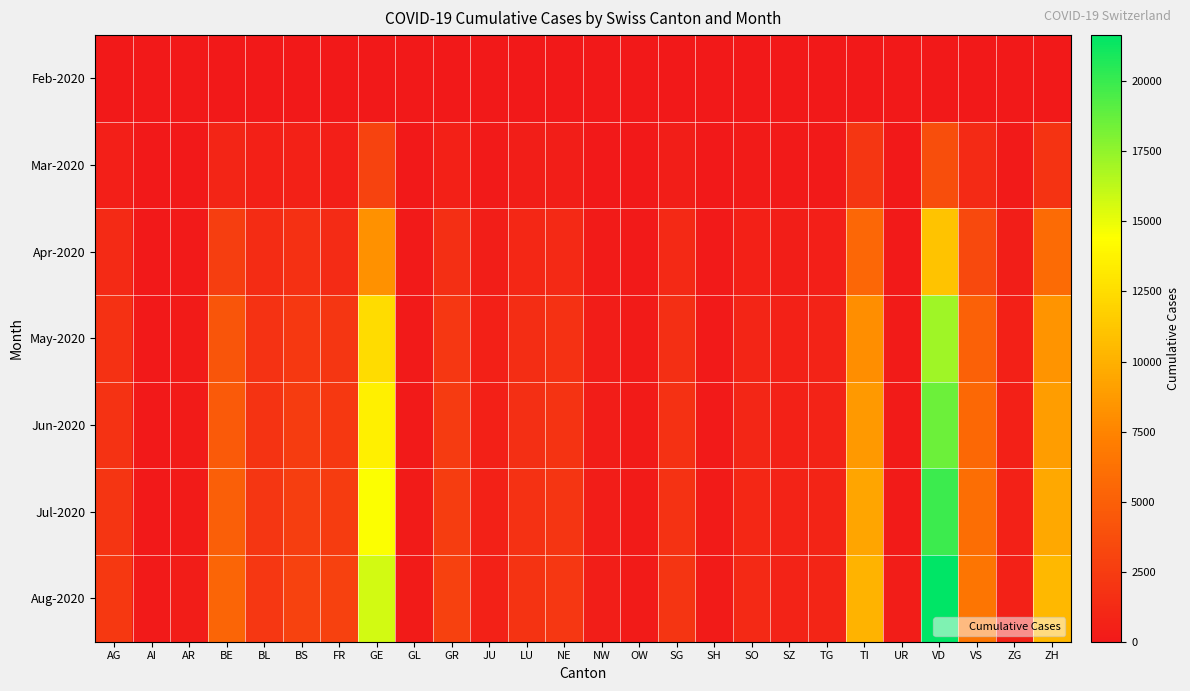

What is the spread (max minus min) of values at AR?

285